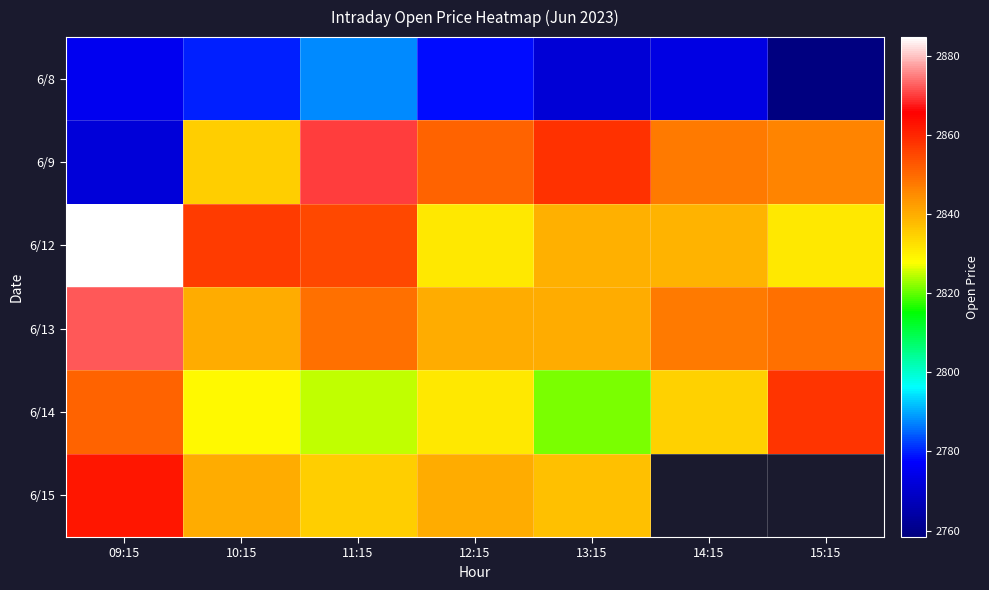

How many values in the 6/15 series exceed 2840?

3